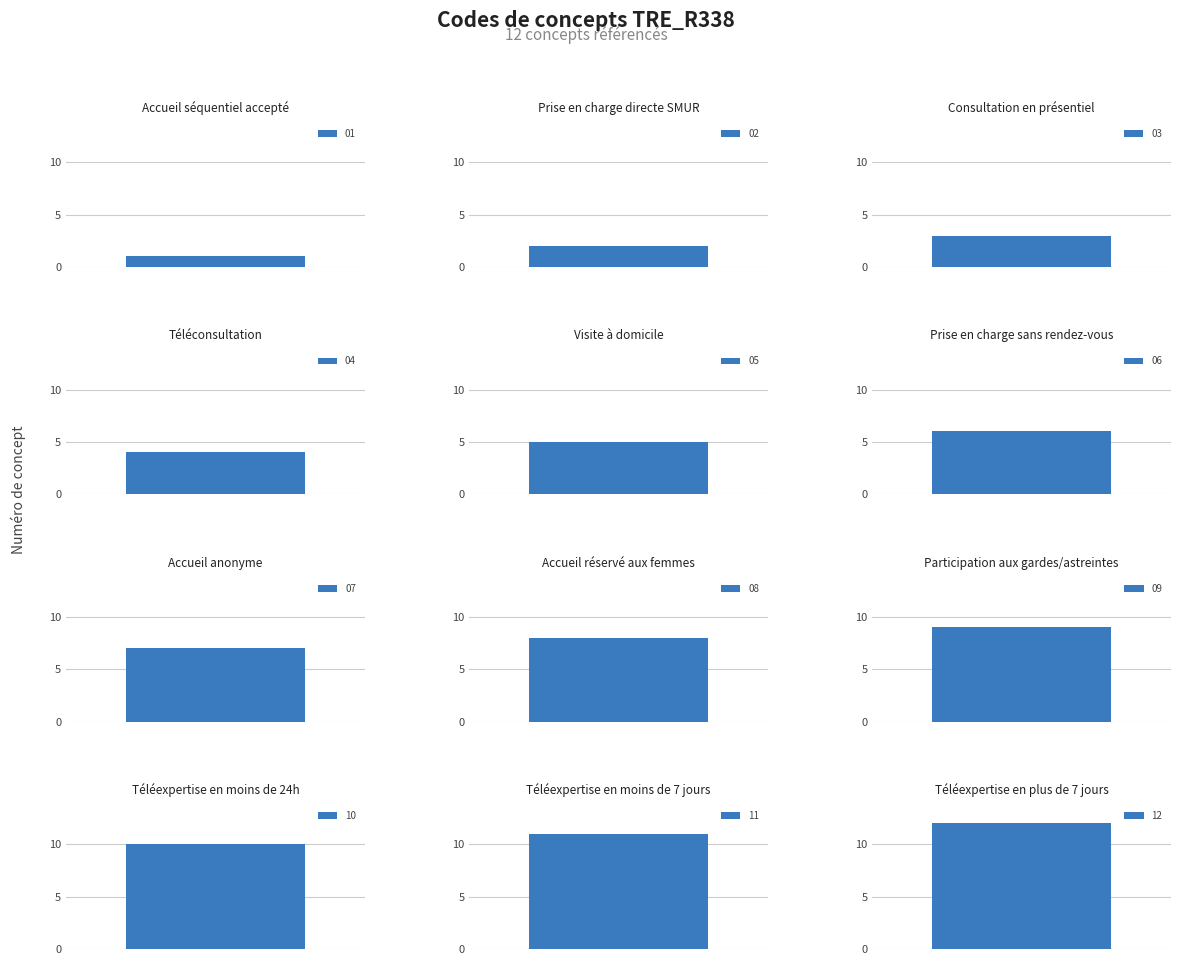

Is it true that the value at Téléexpertise en plus de 7 jours is 12?

True